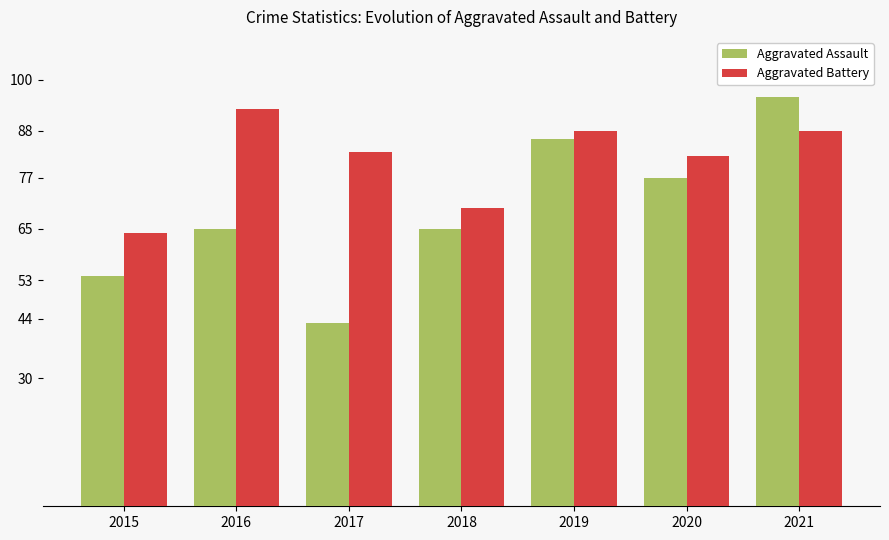

At which category is the sum across all series the highest?

2021